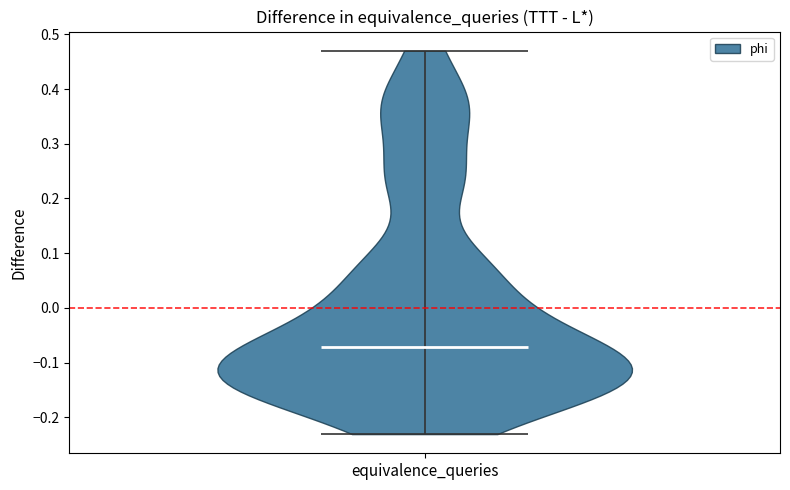

Read this violin plot against the y-axis: where its median line is, and the lowest and highest points the violin reaches. The values are not printed on the chart, so give them approximately, as read against the axis.

median line -0.07, lowest point -0.23, highest point 0.47